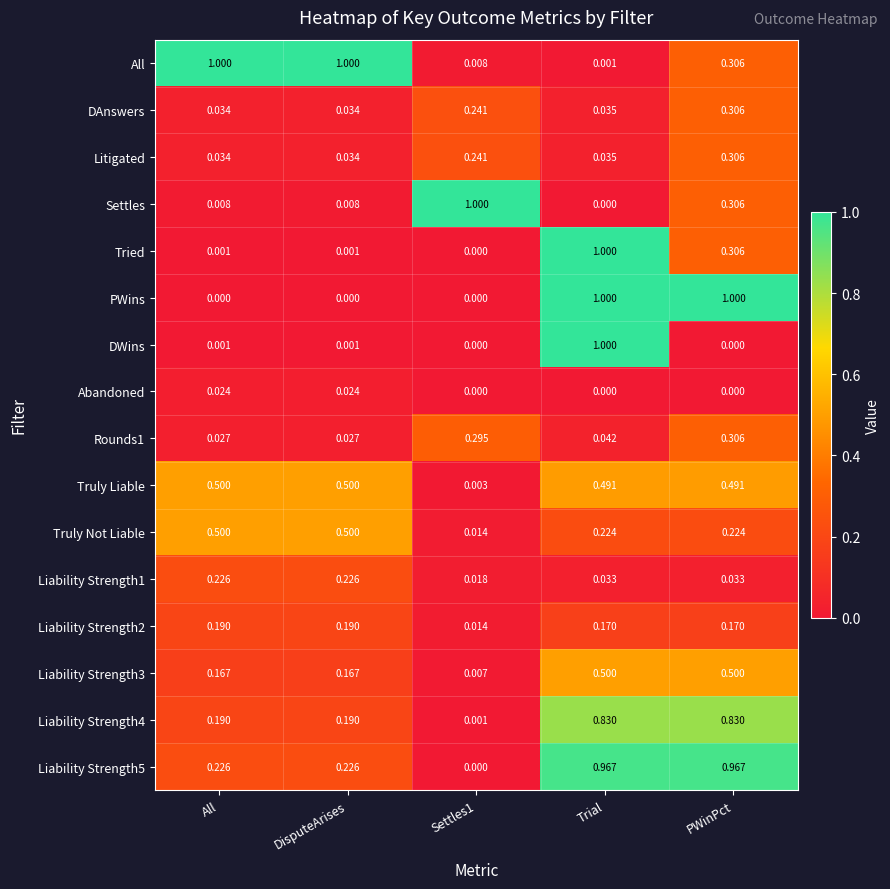

What is the difference between the highest and lowest values at Trial?

1.0